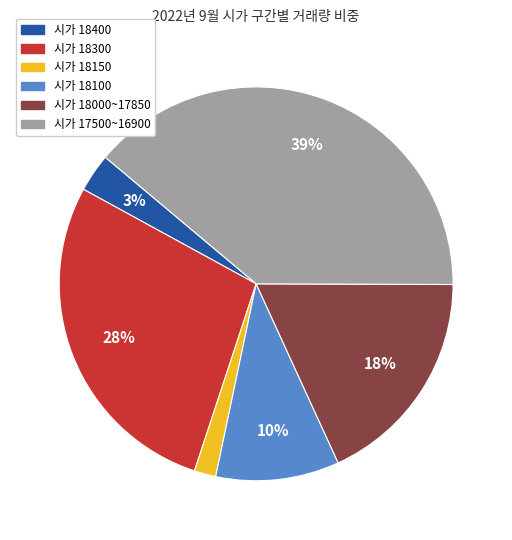

How many segments does this pie chart have?

6